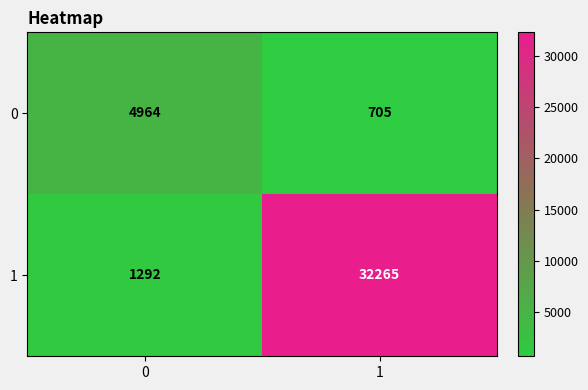

What is the sum of the 1 values at 1 and 0?

33557